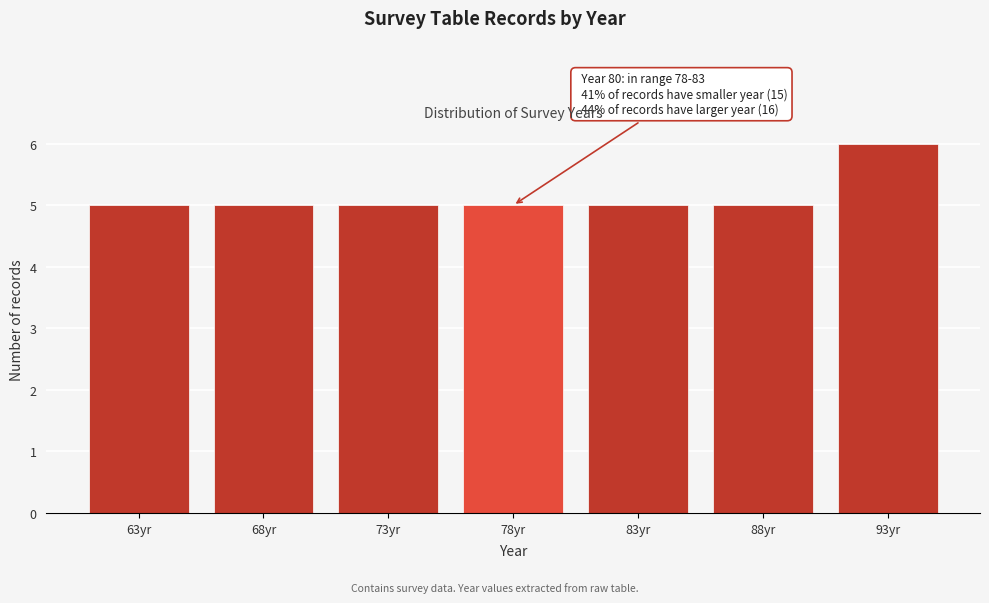

Reading right to left, extract all data points from this chart.

93yr=6	88yr=5	83yr=5	78yr=5	73yr=5	68yr=5	63yr=5